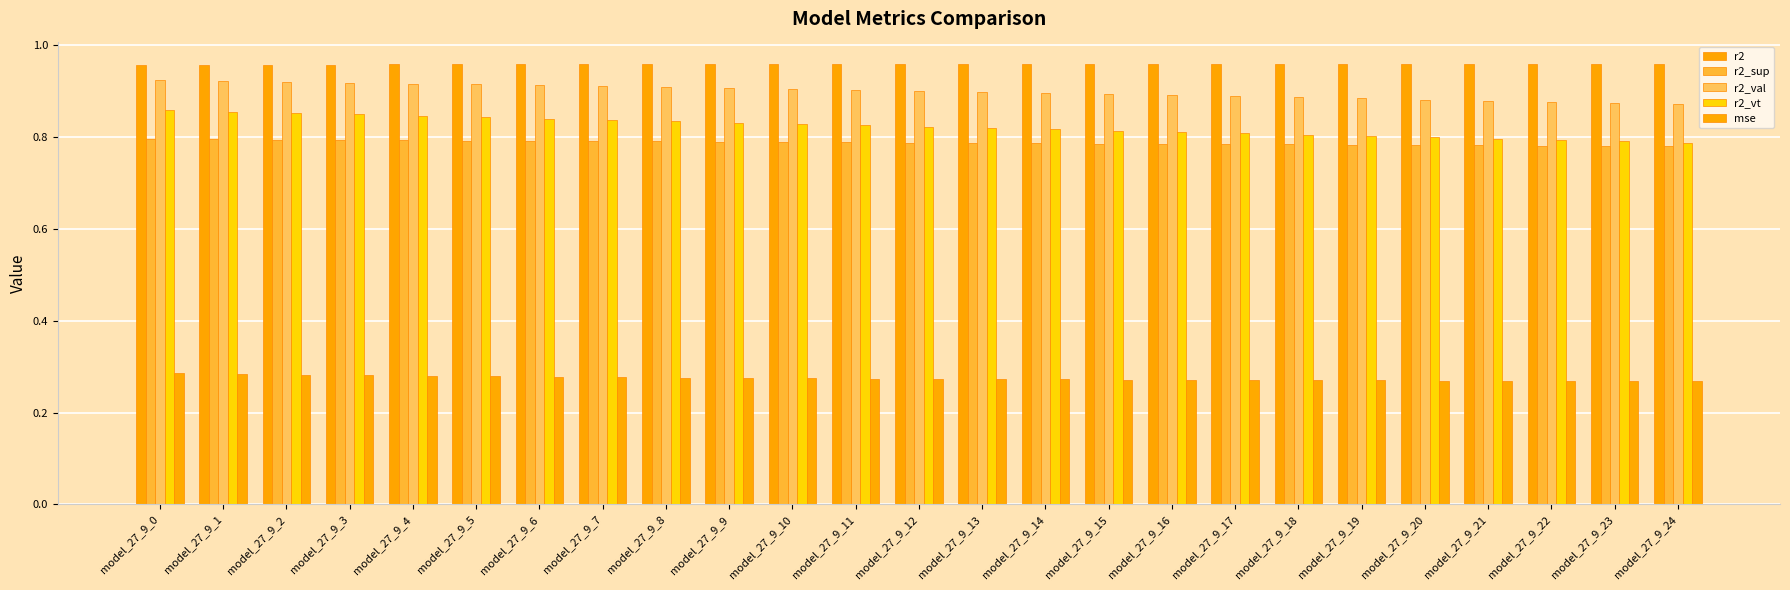

Rank the series by their maximum value, from lowest to highest.

mse, r2_sup, r2_vt, r2_val, r2